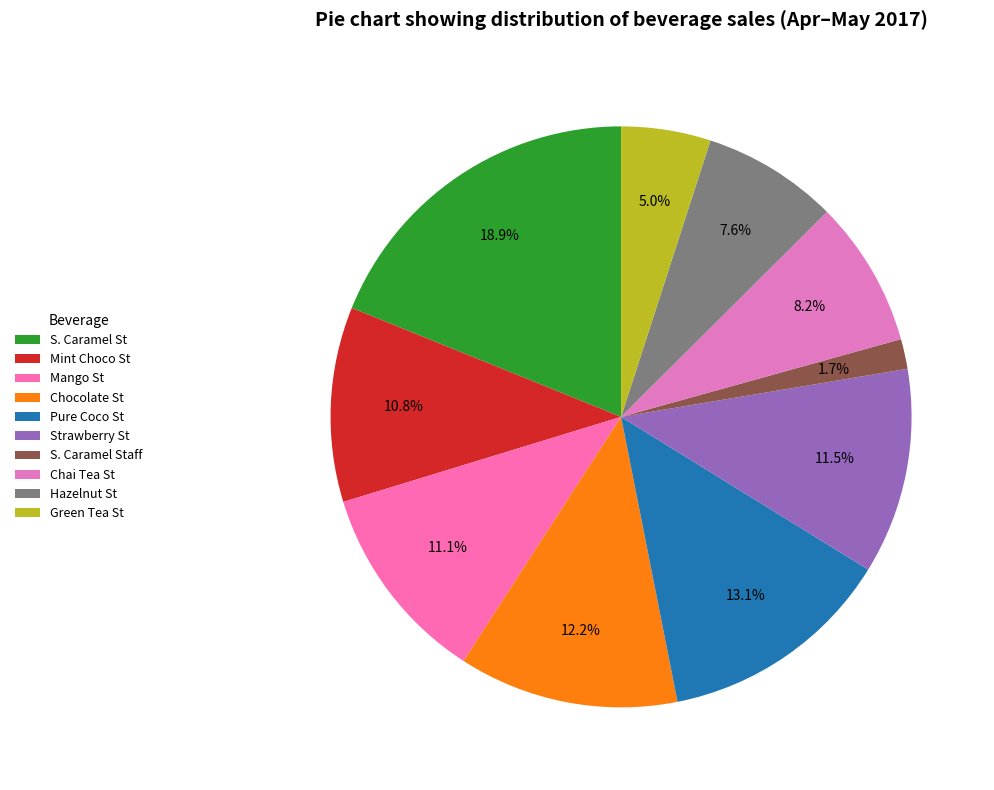

Is the sum of Hazelnut St and Pure Coco St greater than half?

No